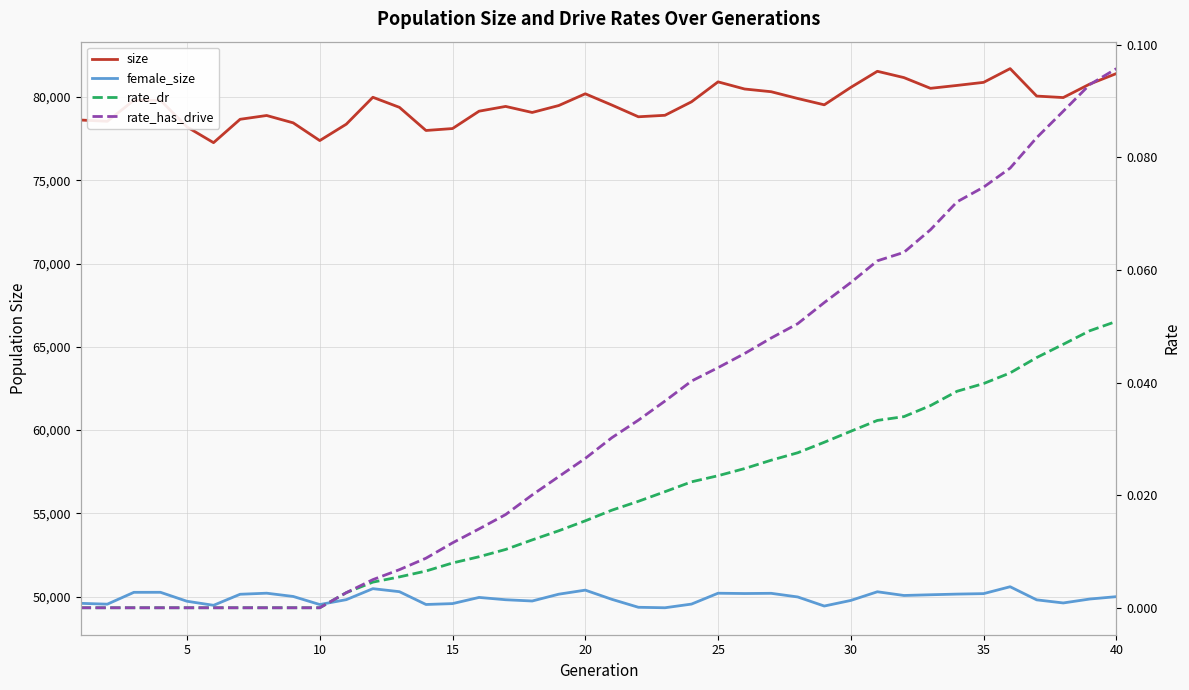

Is the value of female_size at 21 greater than the value of rate_has_drive at 16?

Yes